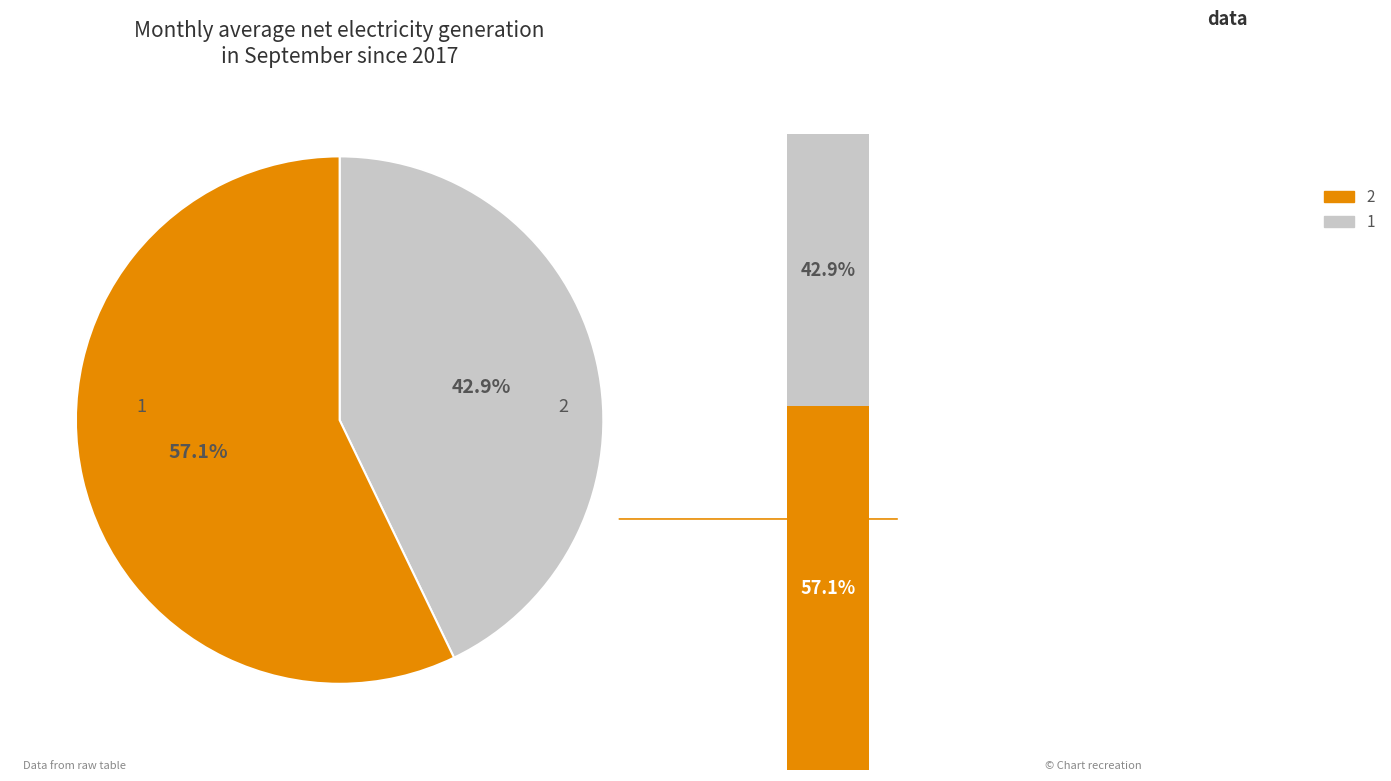

Between 2 and 1, which is larger?

2